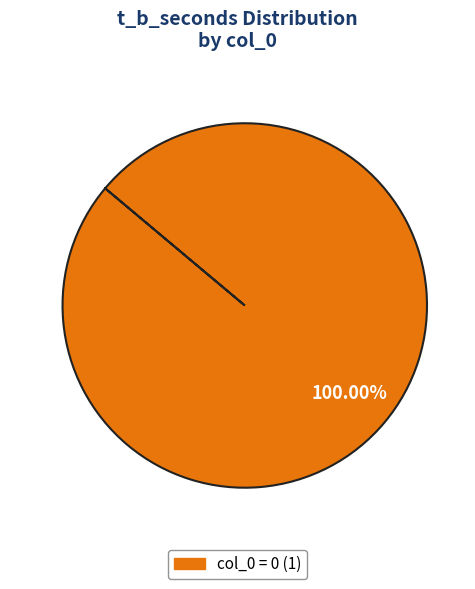

Is there a majority slice in this chart?

Yes